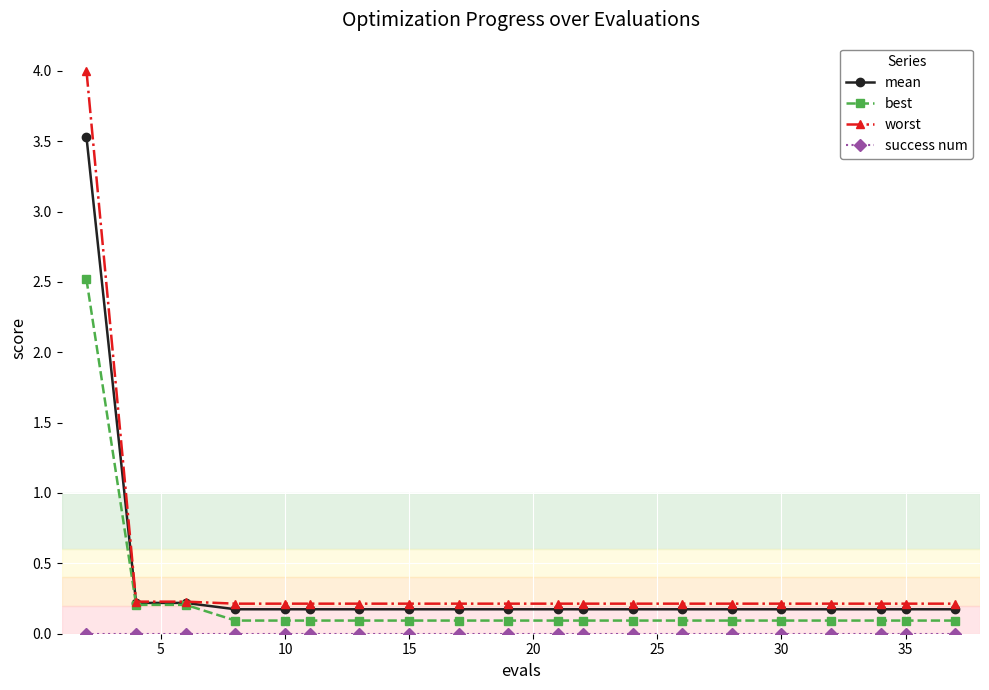

What is the highest value of the worst series?

4.0